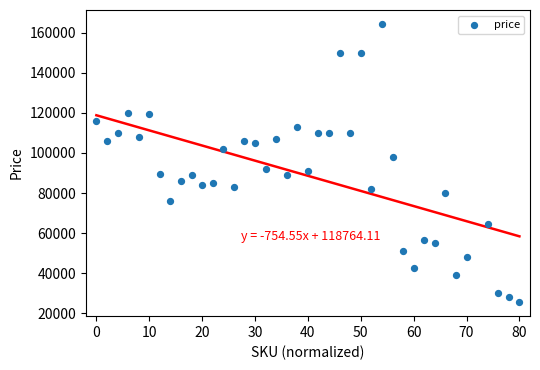

What is the range of X values (max minus min)?

80